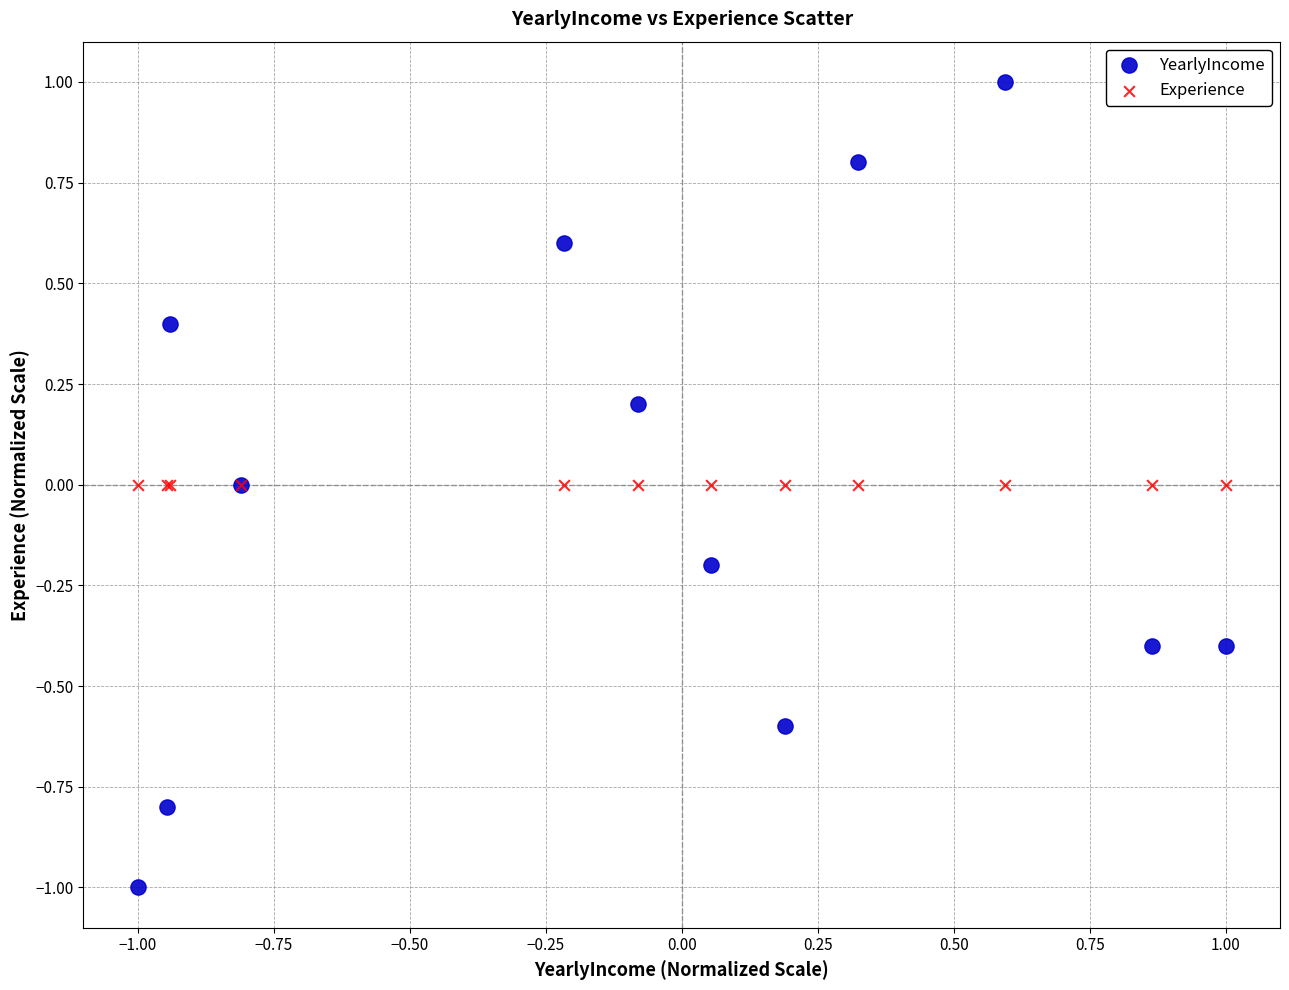

Which series reaches the maximum Y coordinate?

YearlyIncome